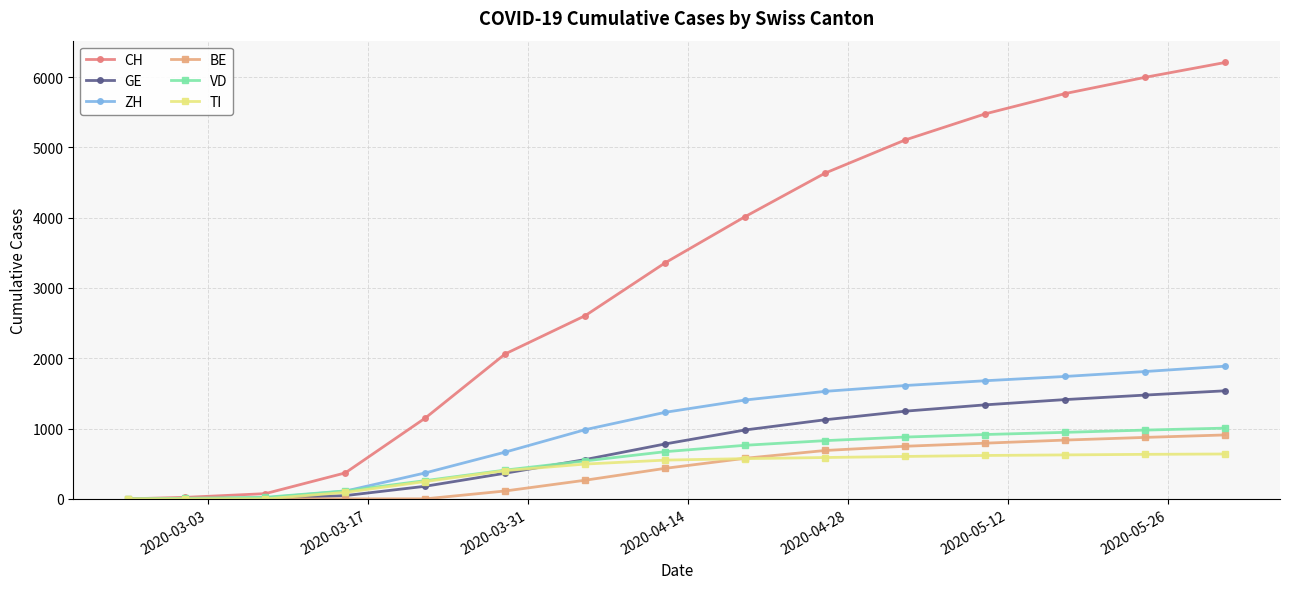

At how many categories does at least one series exceed 3855?

7